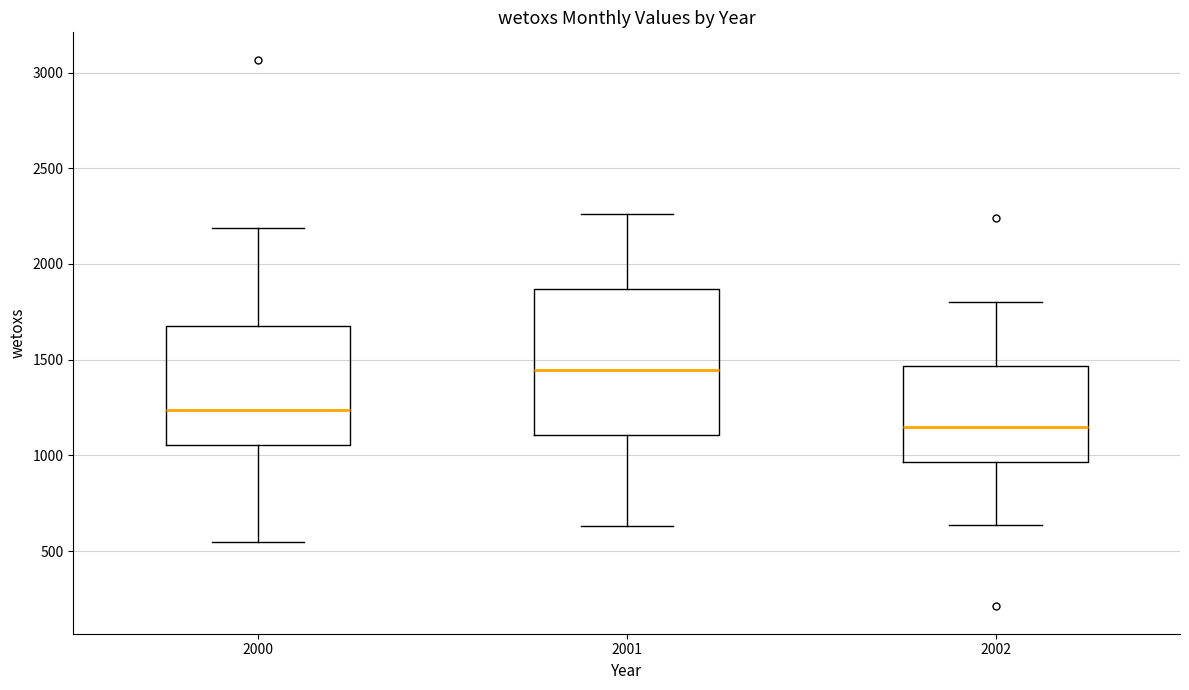

Reading left to right, read every box against the y-axis: the position of its median line, the range the box covers, and the ends of its whiskers. The values are not printed on the chart, so give them approximately, as read against the axis.

2000: median 1250, box 1050 to 1650, whiskers 550 to 2200
2001: median 1450, box 1100 to 1850, whiskers 650 to 2250
2002: median 1150, box 950 to 1450, whiskers 650 to 1800